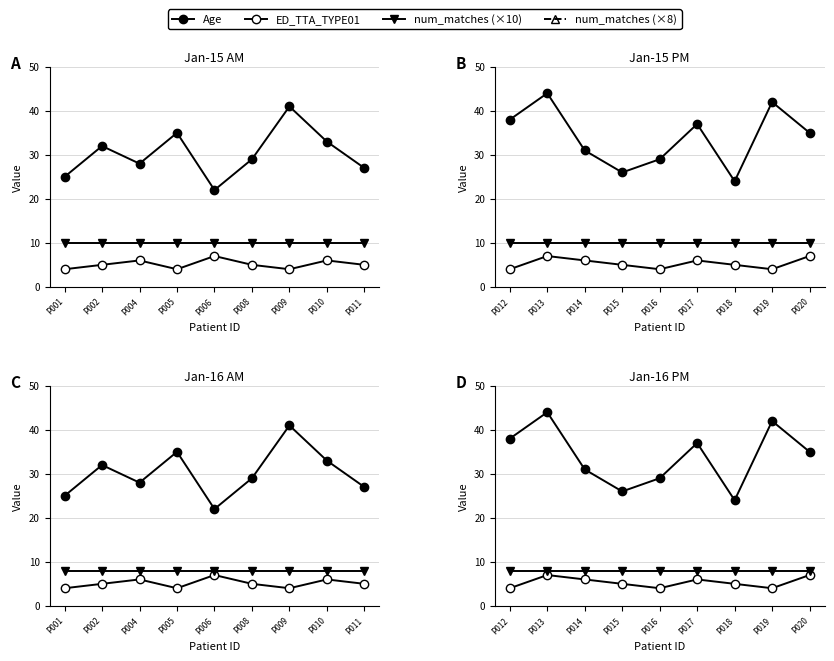

At how many categories does at least one series exceed 35?

4